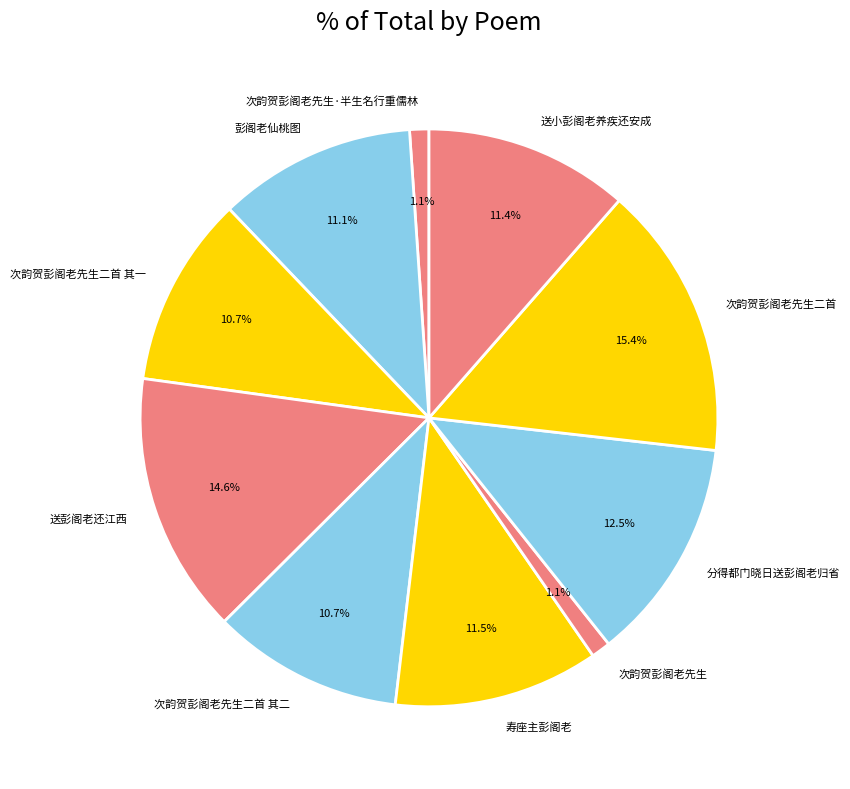

Which category has the biggest portion of the pie?

次韵贺彭阁老先生二首